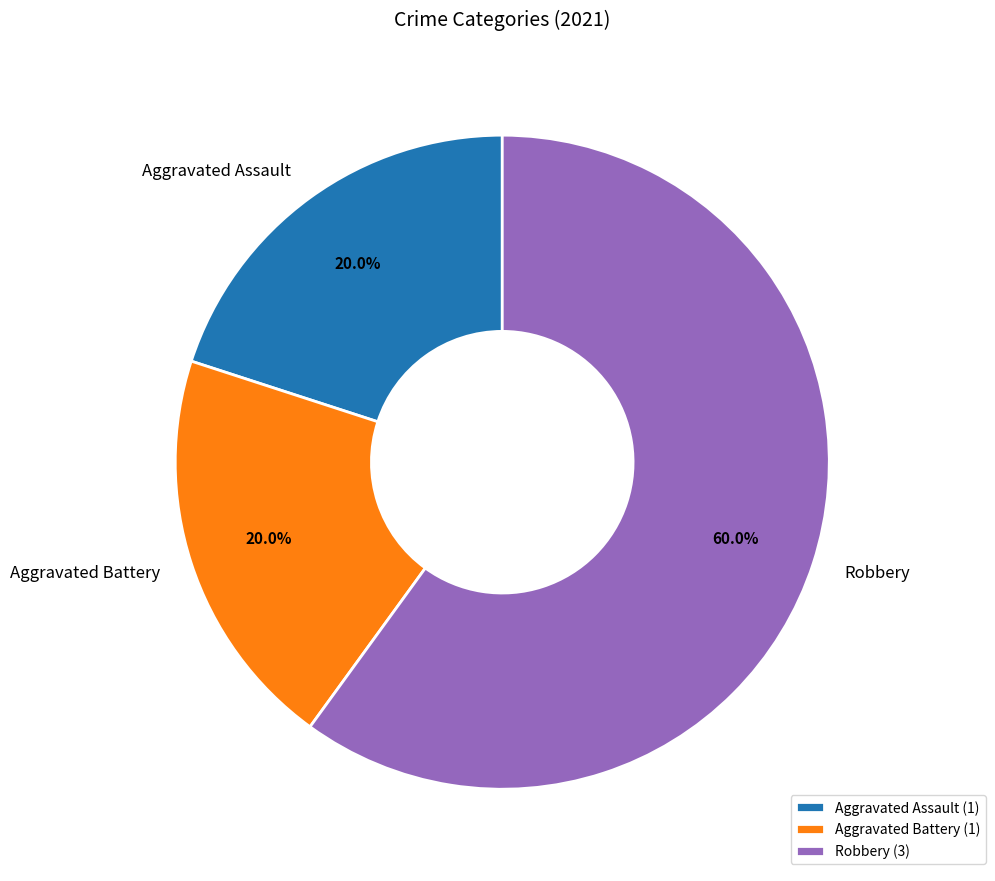

How many segments does this pie chart have?

3